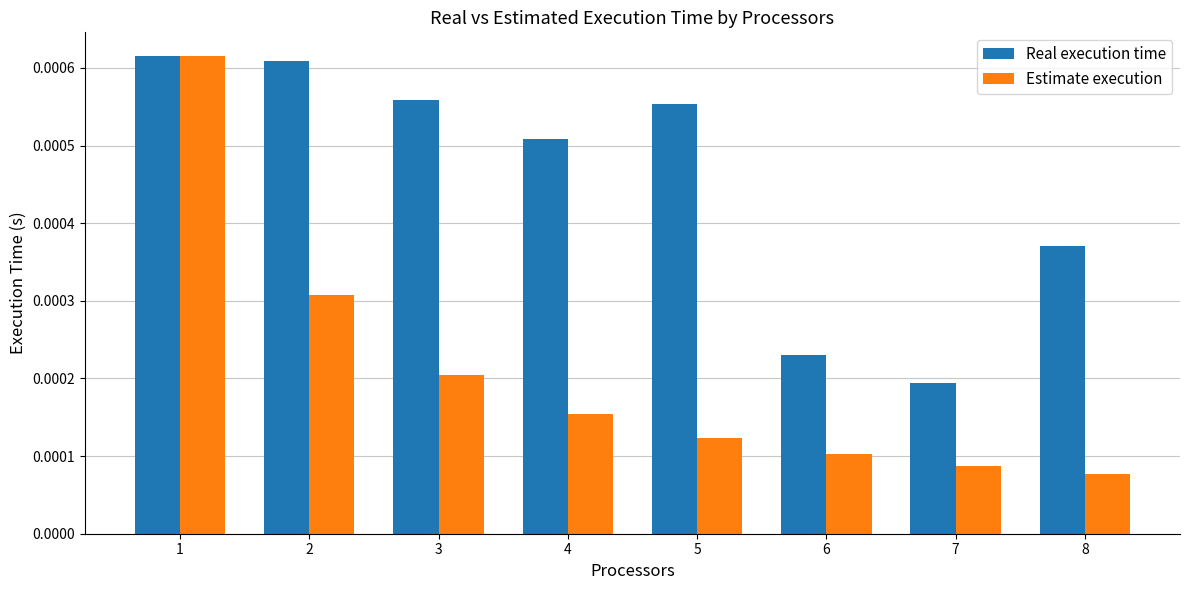

At how many categories does at least one series exceed 0?

8